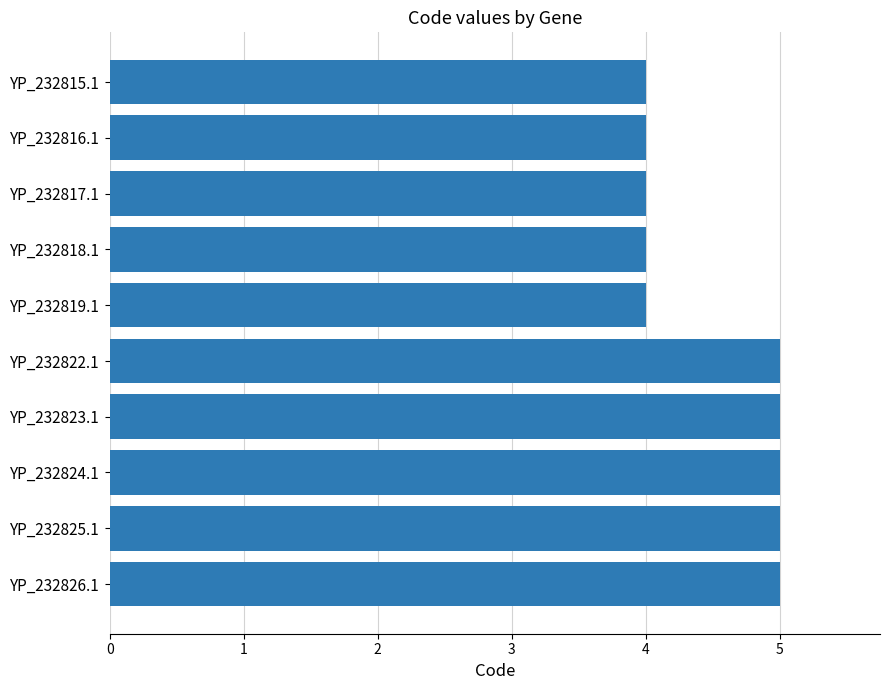

What is the sum of all values?

45